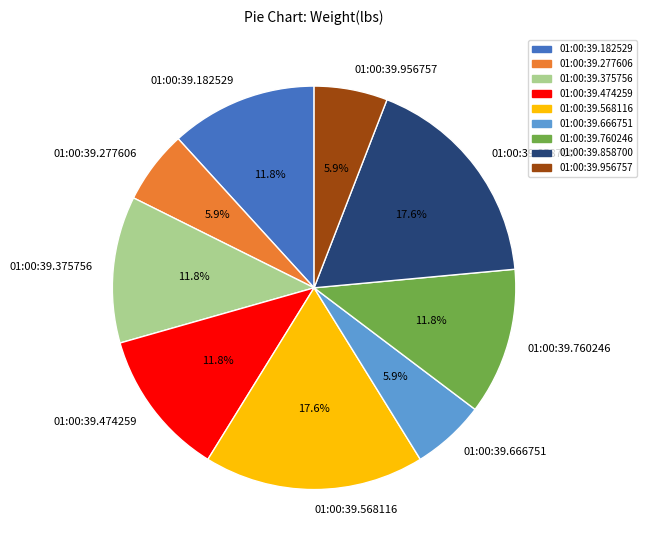

Which has a higher value, 01:00:39.182529 or 01:00:39.666751?

01:00:39.182529